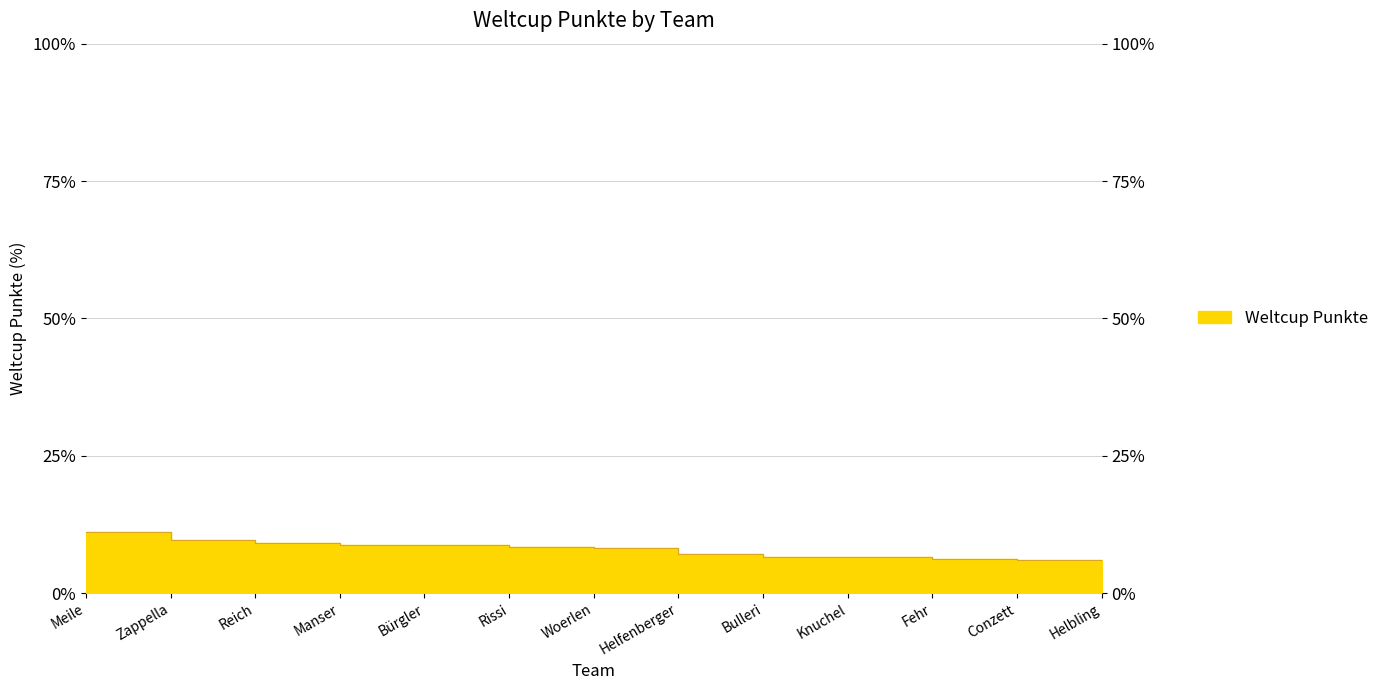

What is the change in value from Bürgler to Rissi?

-0.4